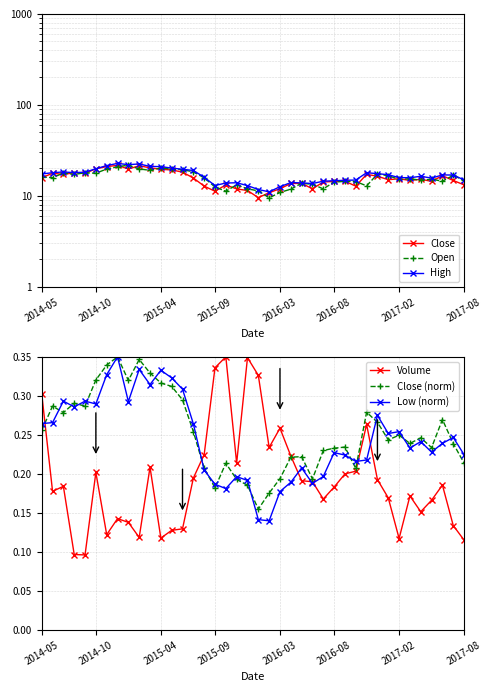

The value of Low (norm) at 34 is 0.4. True or false?

False